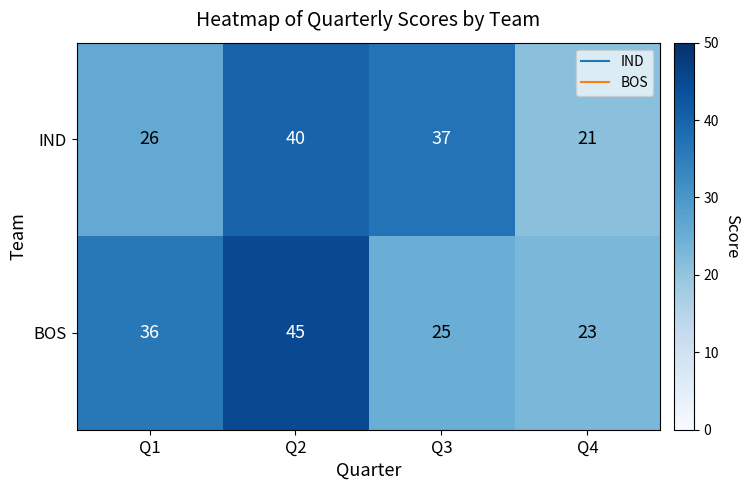

True or false: BOS has a value of 45 at Q2.

True